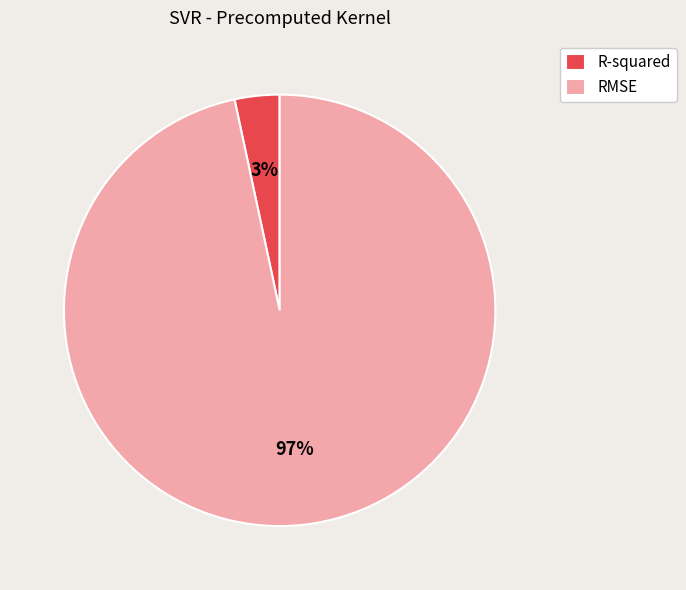

Rank the categories by value from highest to lowest.

RMSE, R-squared